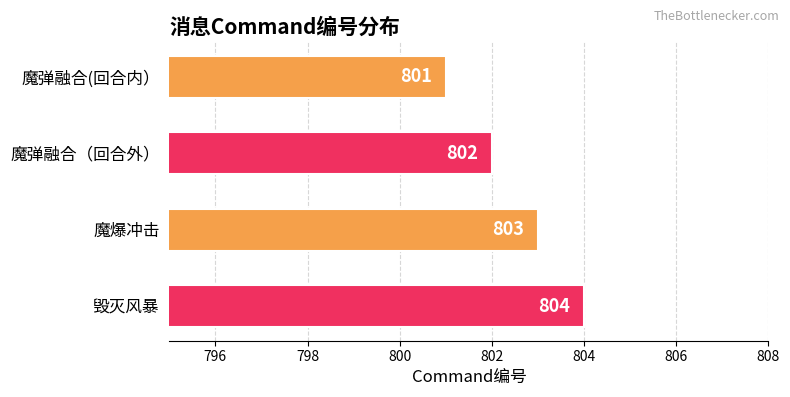

What is the label of the 2nd bar from the top?

魔弹融合（回合外）